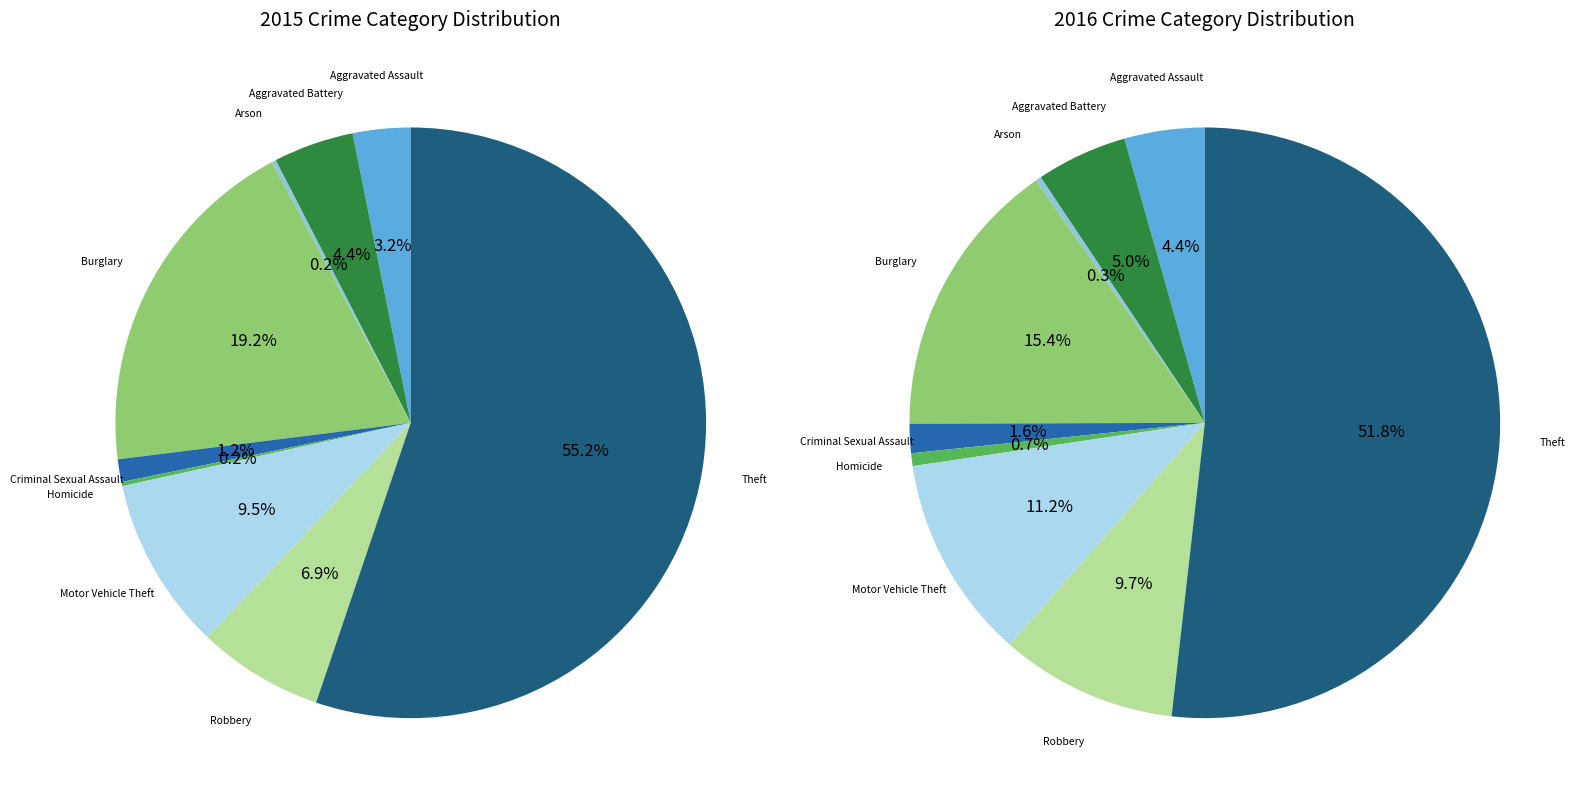

Count the number of slices in the pie.

9